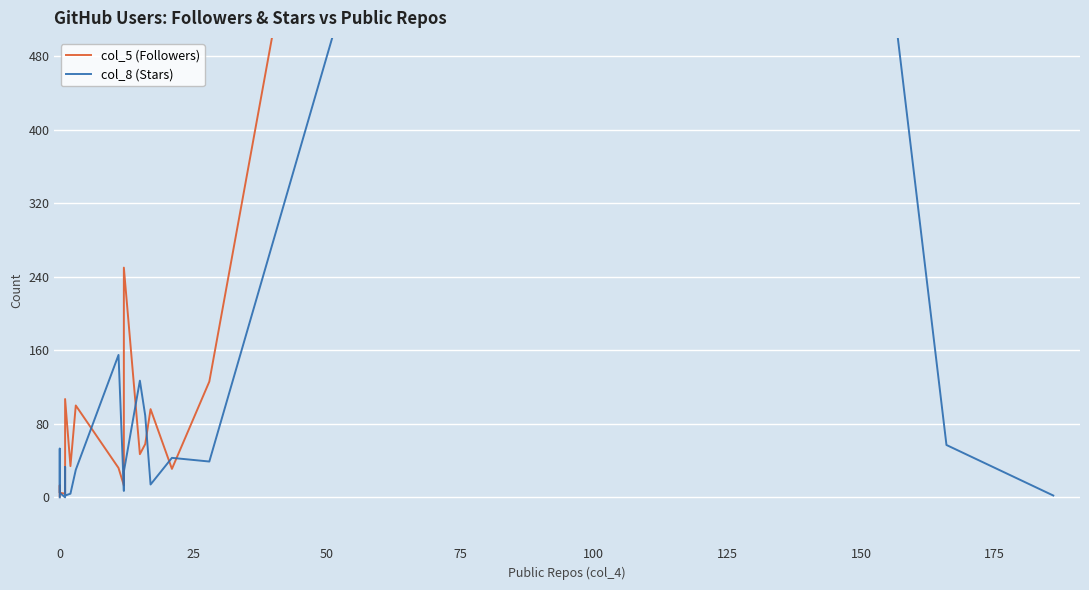

How many data points in col_8 (Stars) are above 30?

9